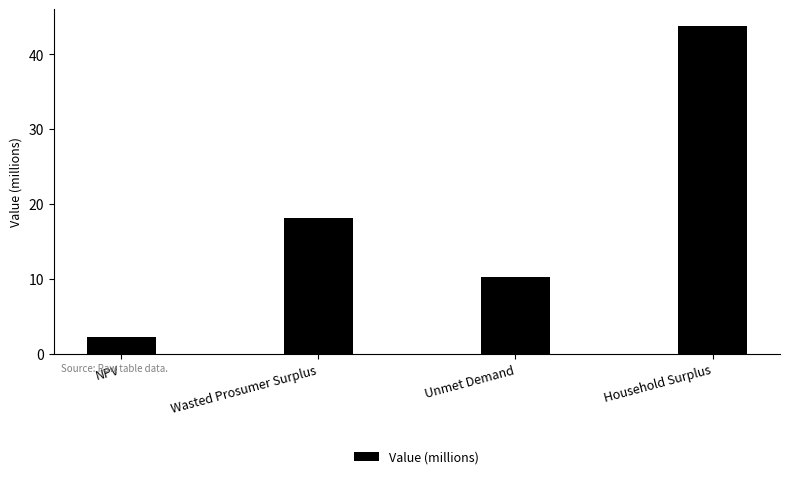

What is the label of the 4th bar from the right?

NPV